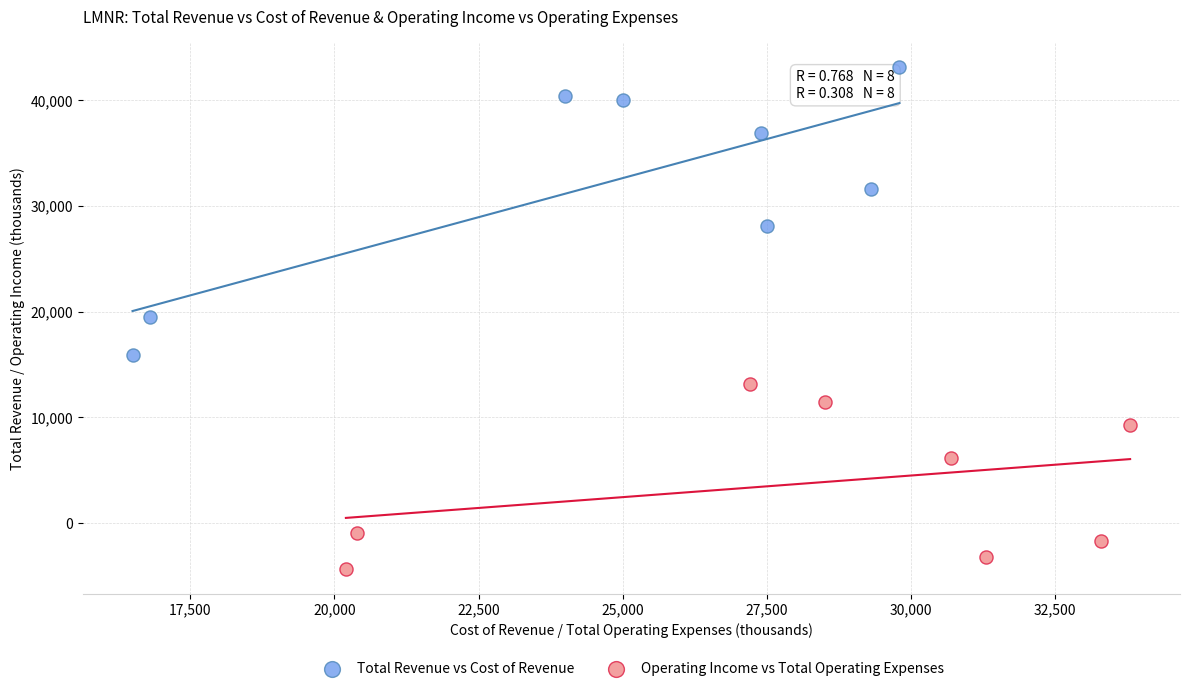

Which series contains the lowest Y value?

Operating Income vs Total Operating Expenses